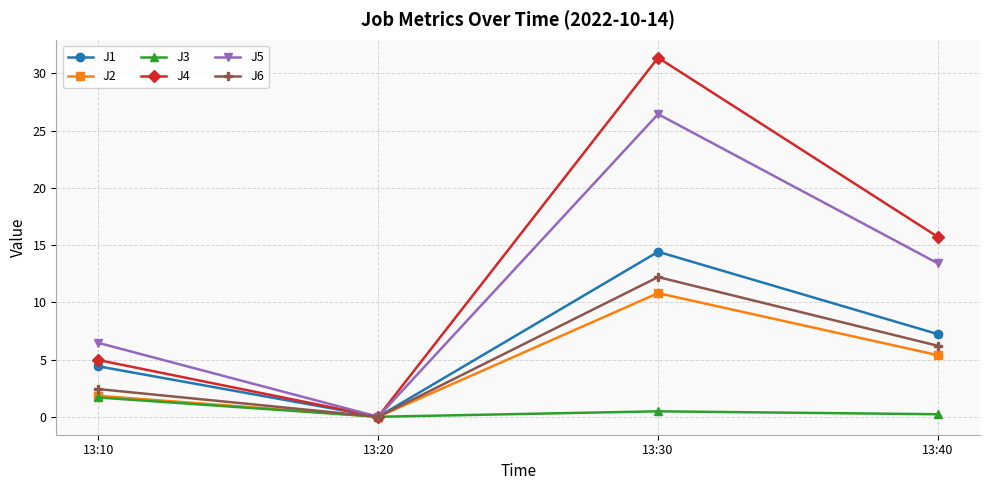

Is the value of J2 at 13:30 greater than the value of J6 at 13:10?

Yes